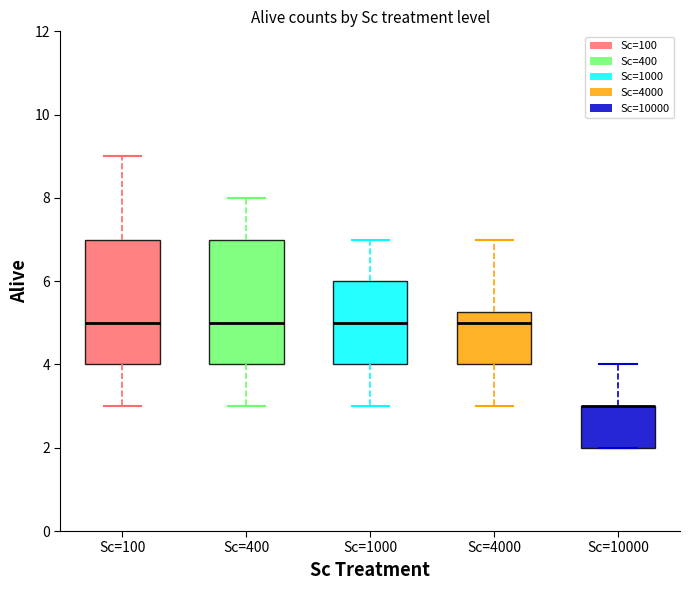

Where does the median line of the box for Sc=100 sit on the y-axis? The values are not printed on the chart, so give them approximately, as read against the axis.

5.0